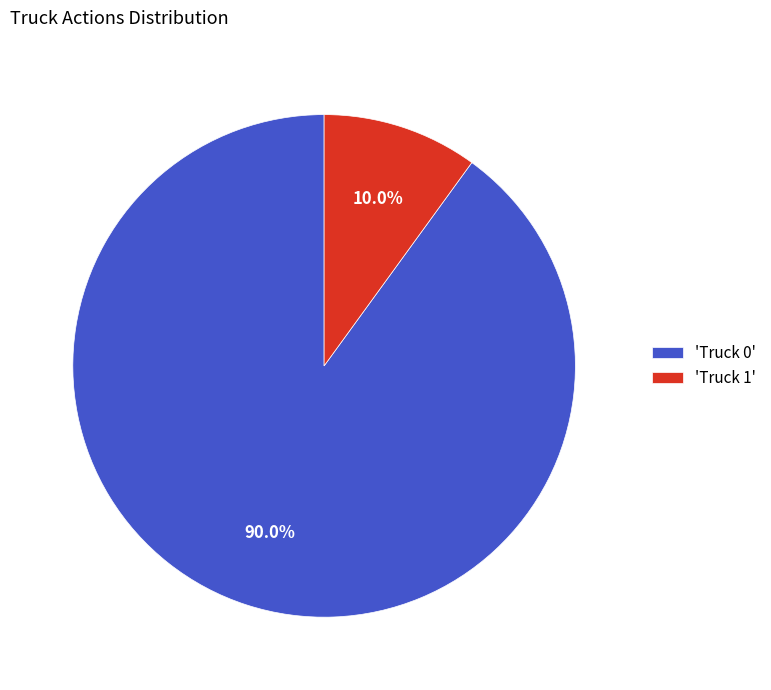

Do 'Truck 1' and 'Truck 0' together represent more than half of the pie?

Yes